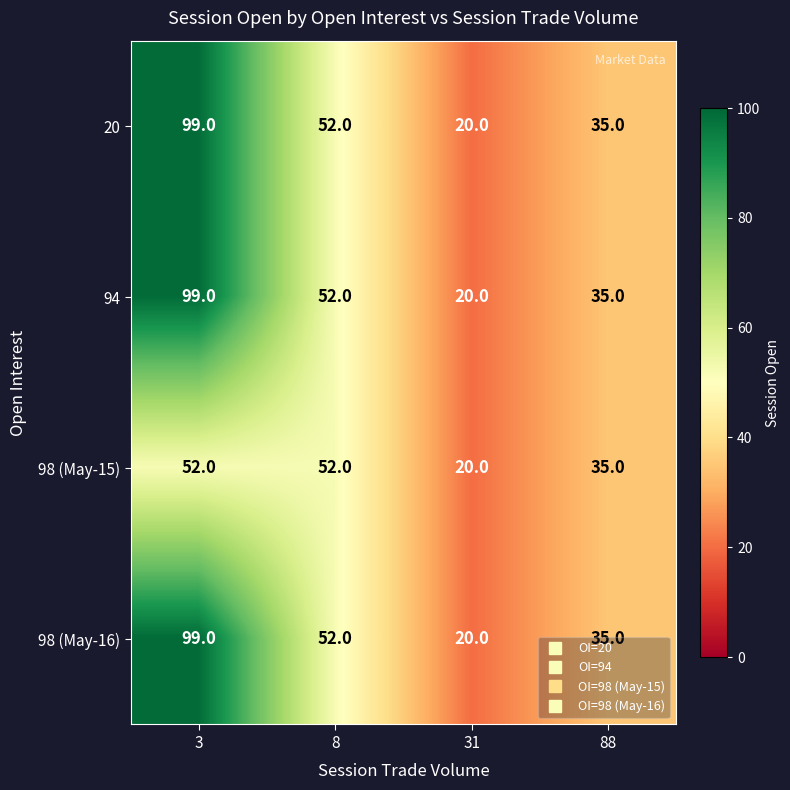

Where is 98 (May-16) nearest to the value 59?

8